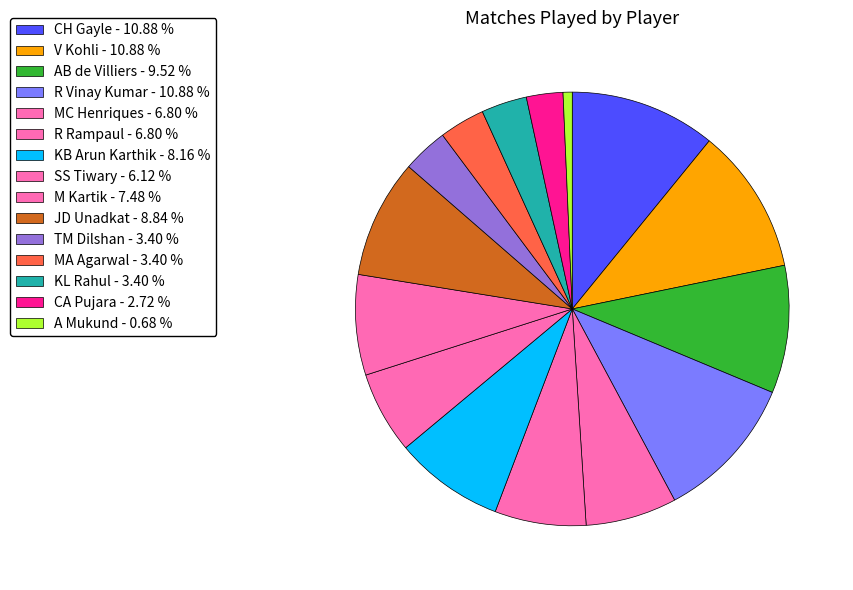

To the nearest percent, what percentage of the pie is CA Pujara?

3%